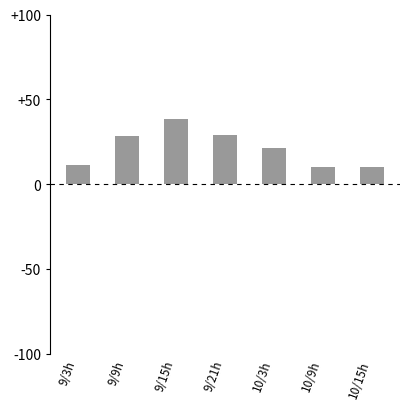

Which has a higher value, 9/15h or 9/3h?

9/15h